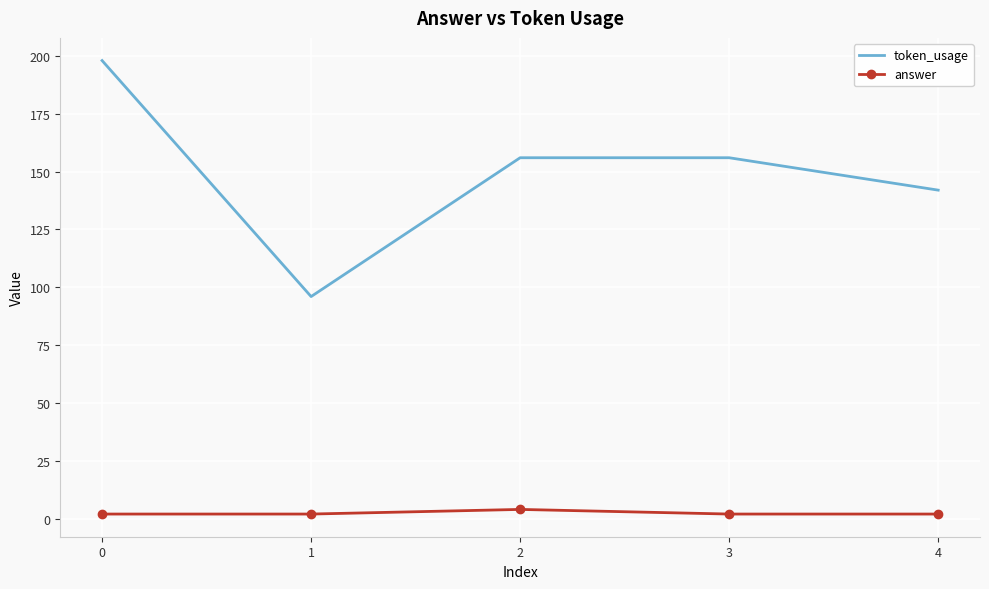

Rank the series at 3 from lowest to highest value.

answer, token_usage